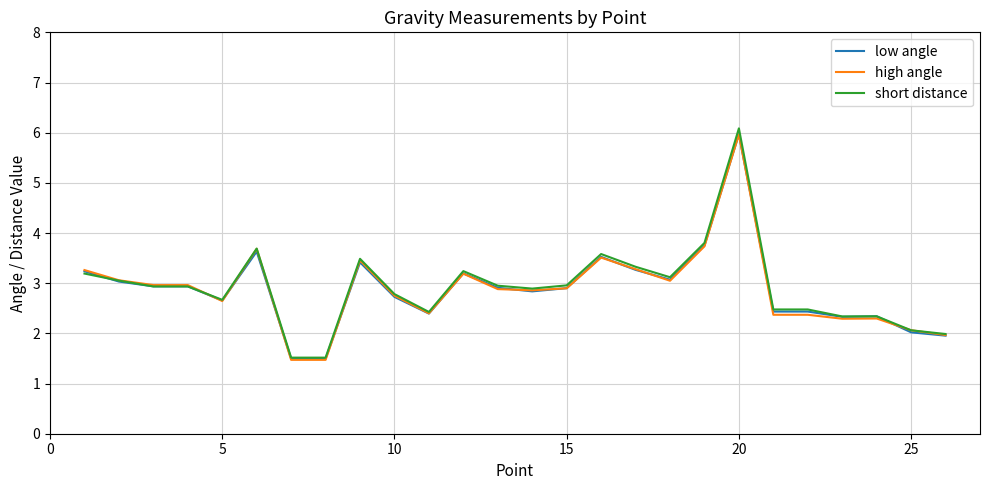

Which series has the largest range (max minus min)?

short distance